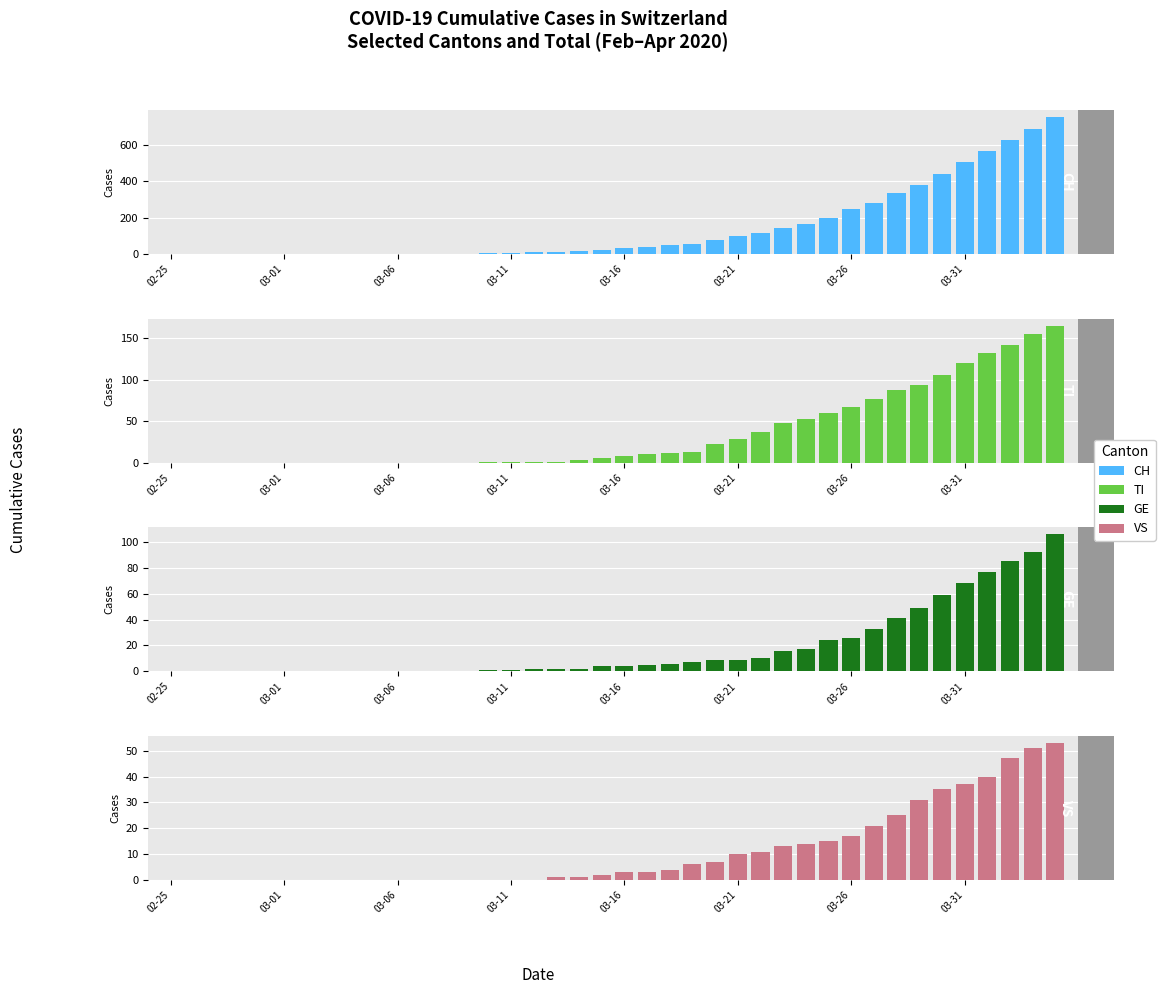

What position from the right is 36?

4